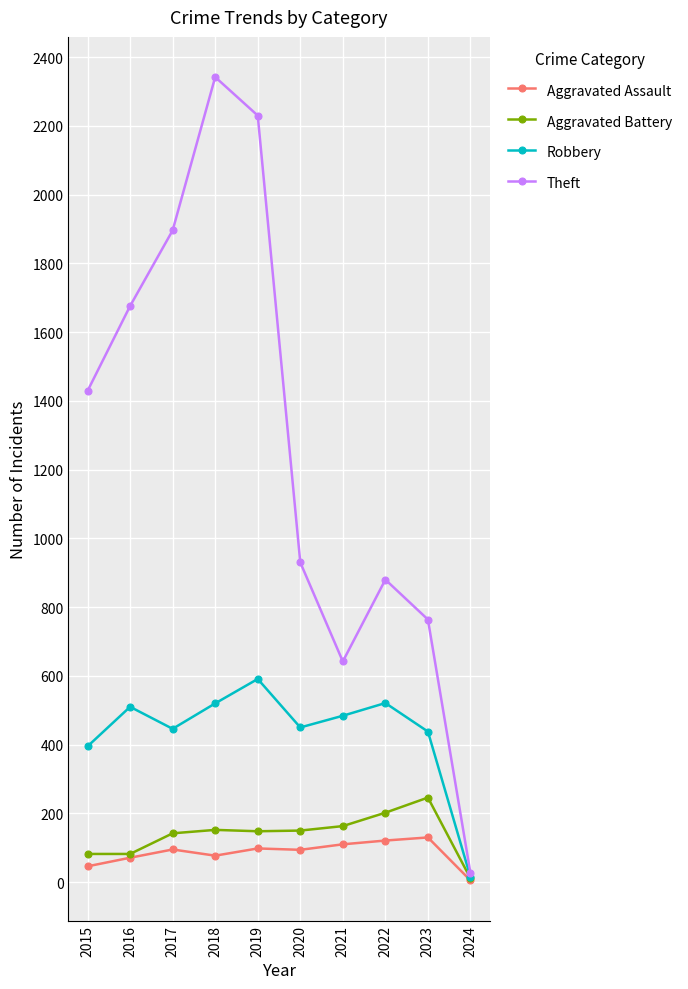

What is the difference between the Aggravated Assault values at 2015 and 2024?

41